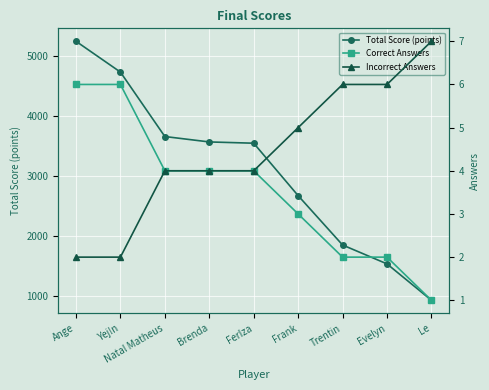

Reading left to right, extract all data points from this chart.

Total Score (points): 5237	4725	3654	3564	3543	2671	1851	1537	932
Correct Answers: 6	6	4	4	4	3	2	2	1
Incorrect Answers: 2	2	4	4	4	5	6	6	7